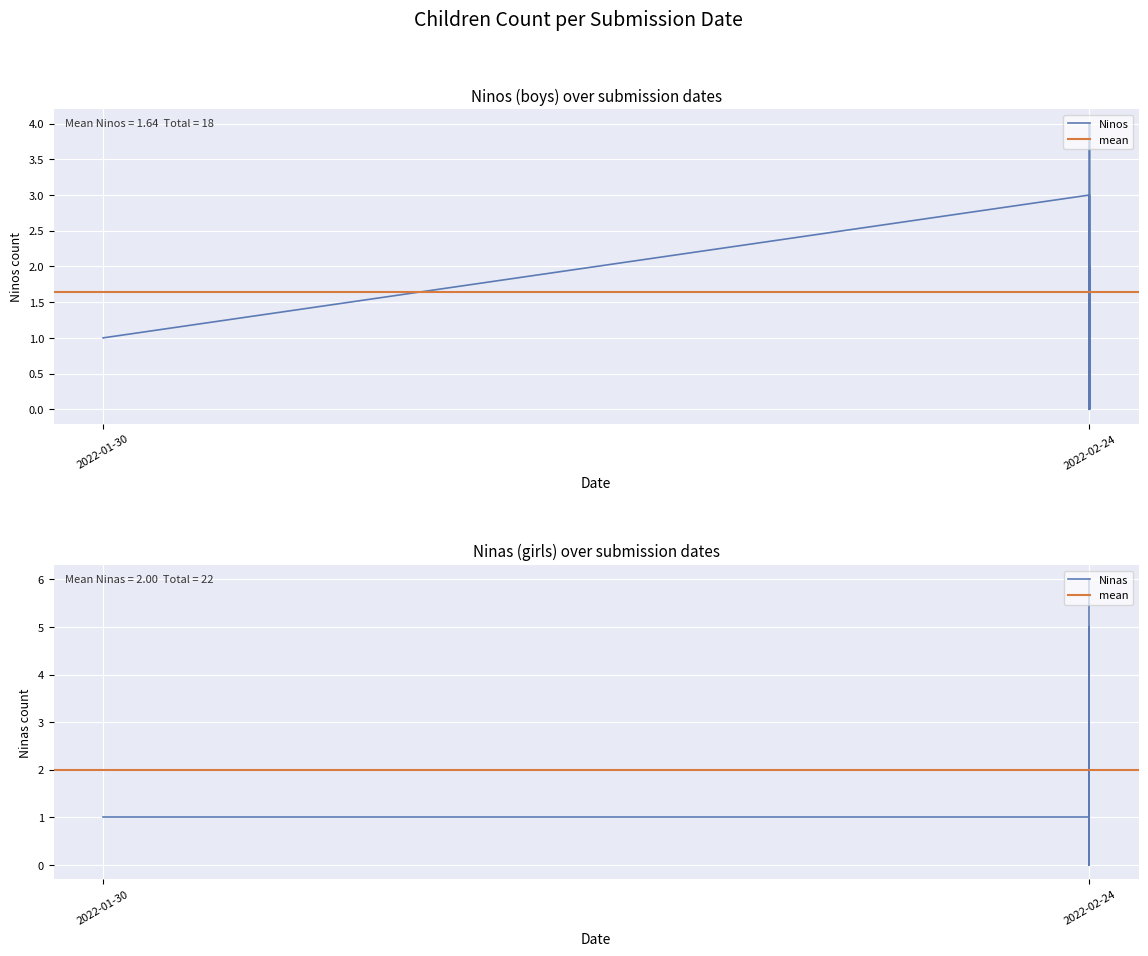

The value of Ninas at 2022-02-24 is 0. True or false?

False